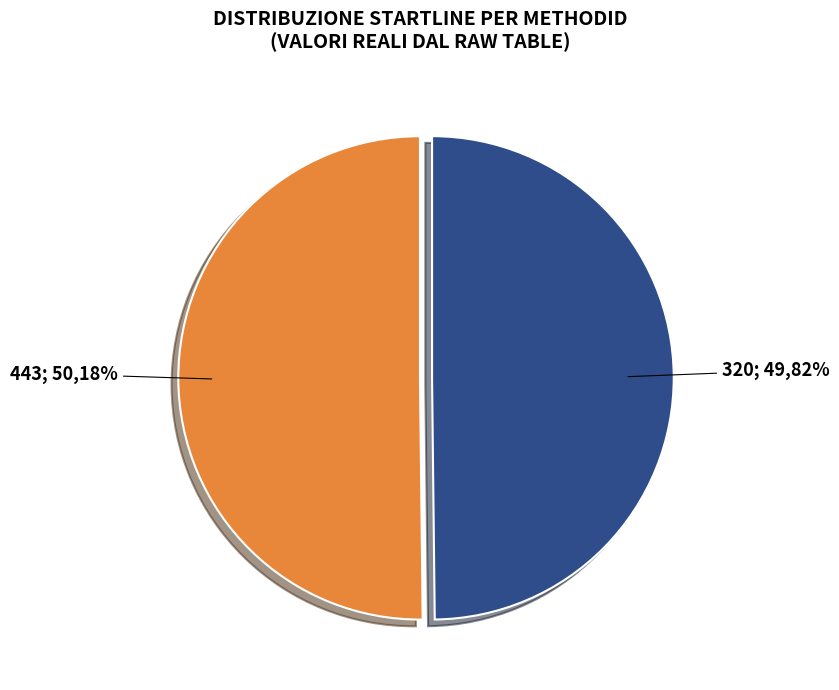

Which has a higher value, 443 or 320?

443